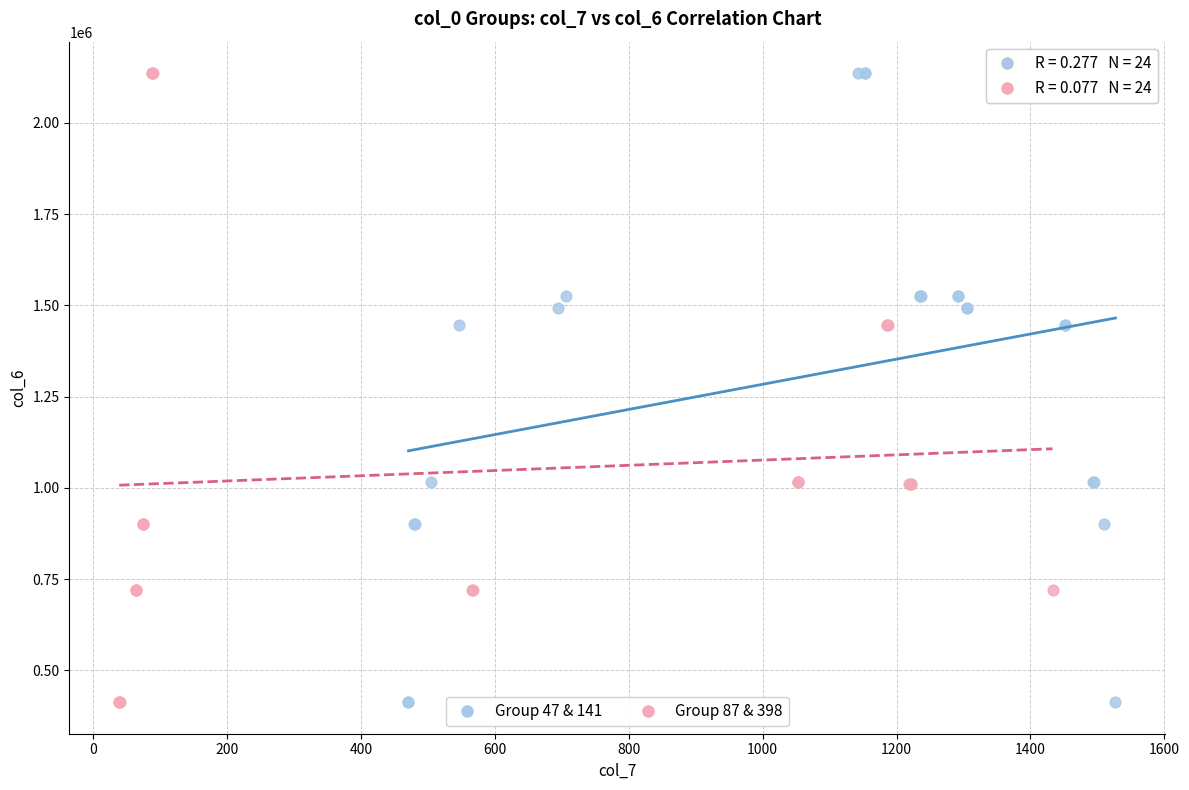

What are all the series names shown in the legend?

Group 47 & 141, Group 87 & 398